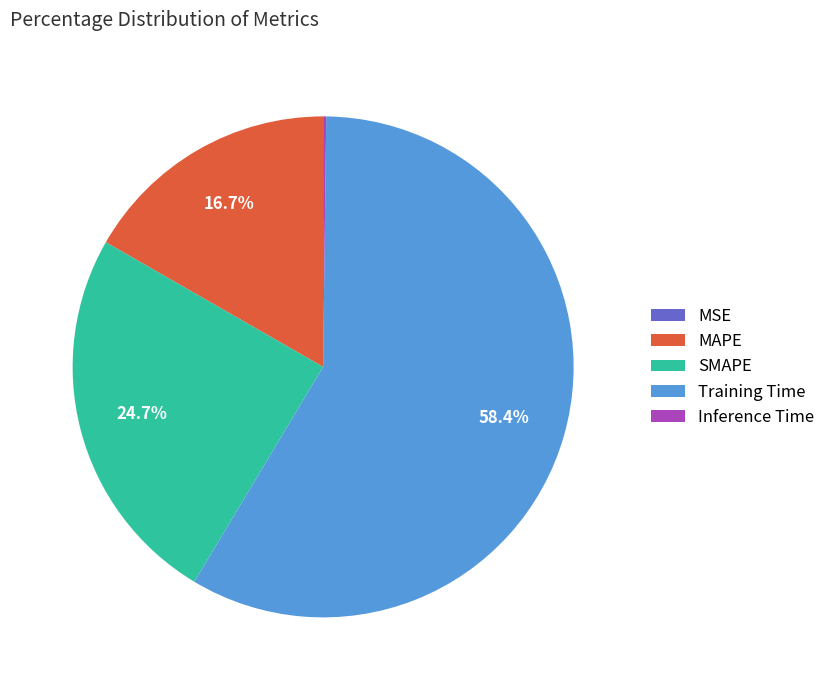

What percentage is the Training Time slice, to the nearest percent?

58%